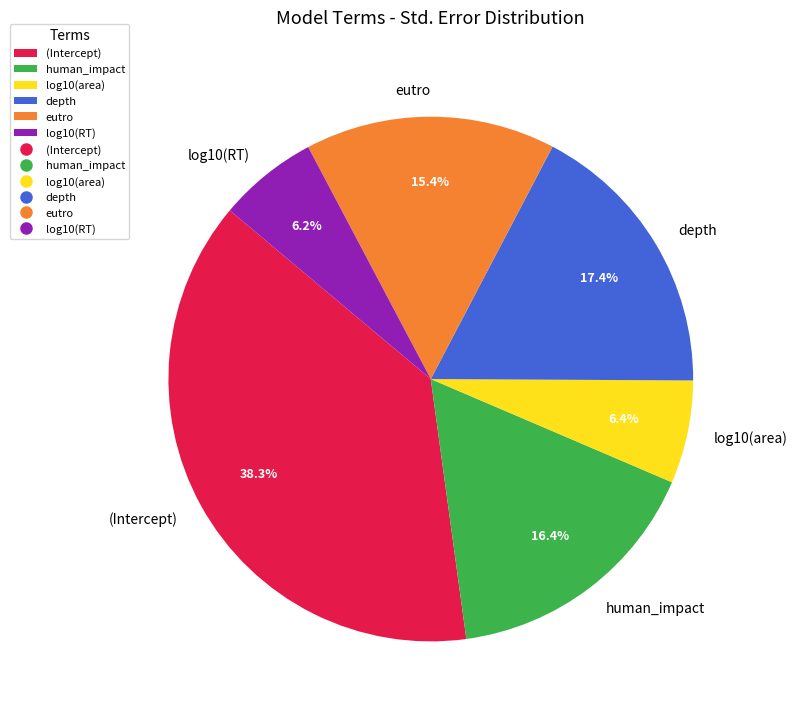

Does any single category account for the majority?

No